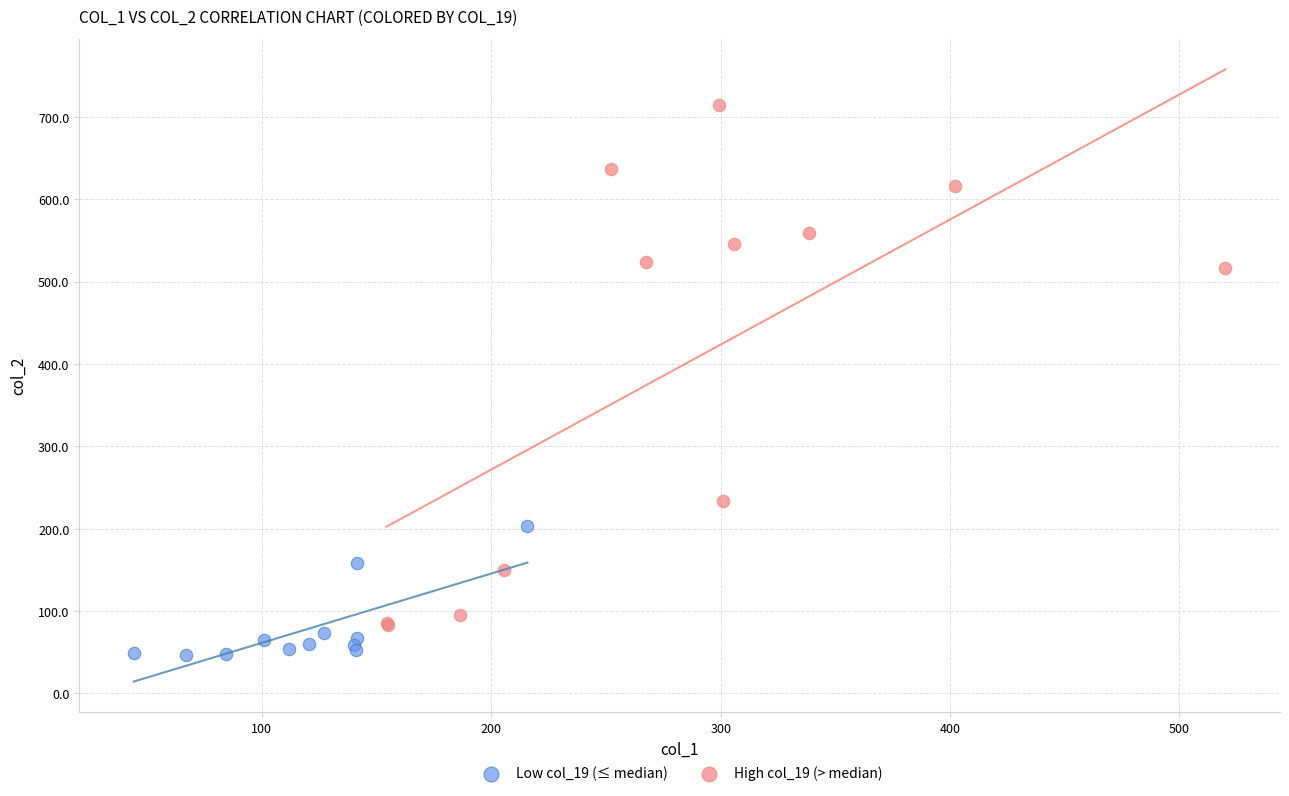

Which series has the widest spread of Y values?

High col_19 (> median)